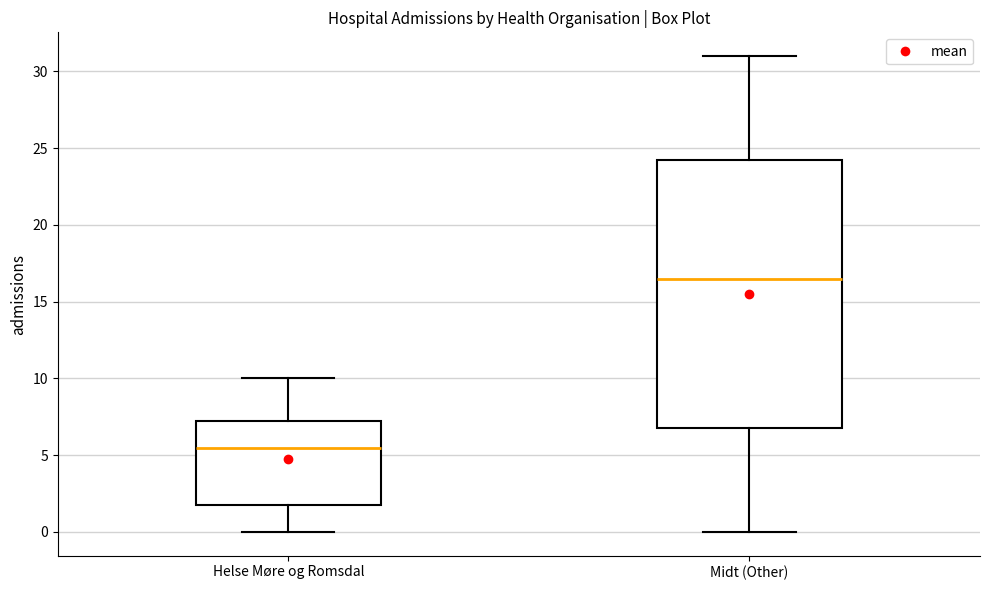

Reading left to right, transcribe this box plot: for each box, give where its median line is, the range the box spans, and where its two whiskers end, as read against the y-axis. The values are not printed on the chart, so give them approximately, as read against the axis.

Helse Møre og Romsdal: median 5.5, box 2.0 to 7.5, whiskers 0.0 to 10.0
Midt (Other): median 16.5, box 7.0 to 24.5, whiskers 0.0 to 31.0